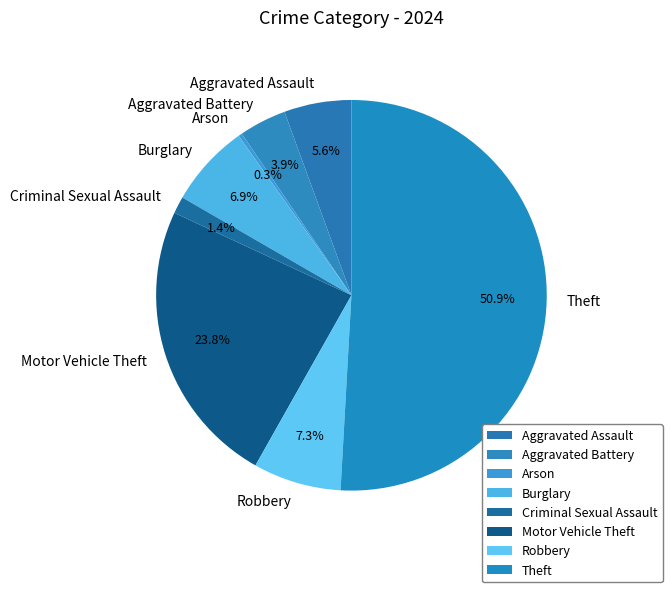

To the nearest percent, what is the difference between the Criminal Sexual Assault and Theft slice percentages?

49%